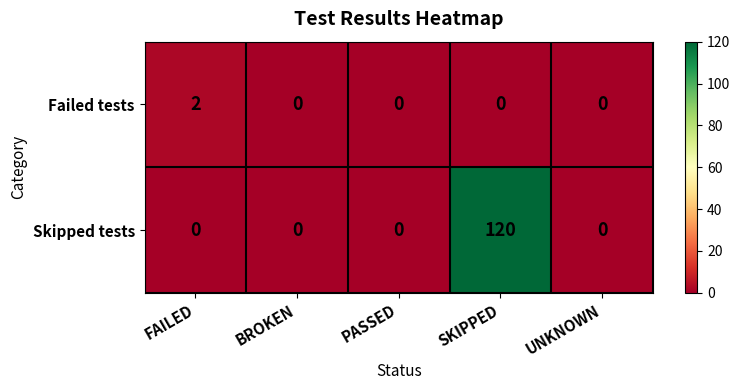

What is the maximum value shown in the chart?

120